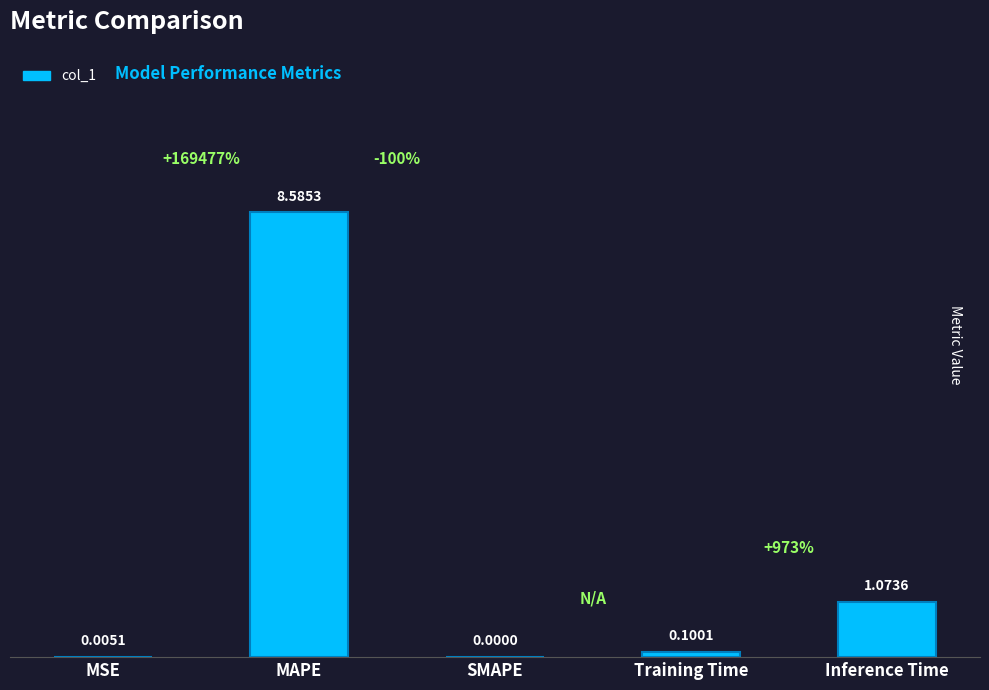

Does the chart contain stacked bars?

No